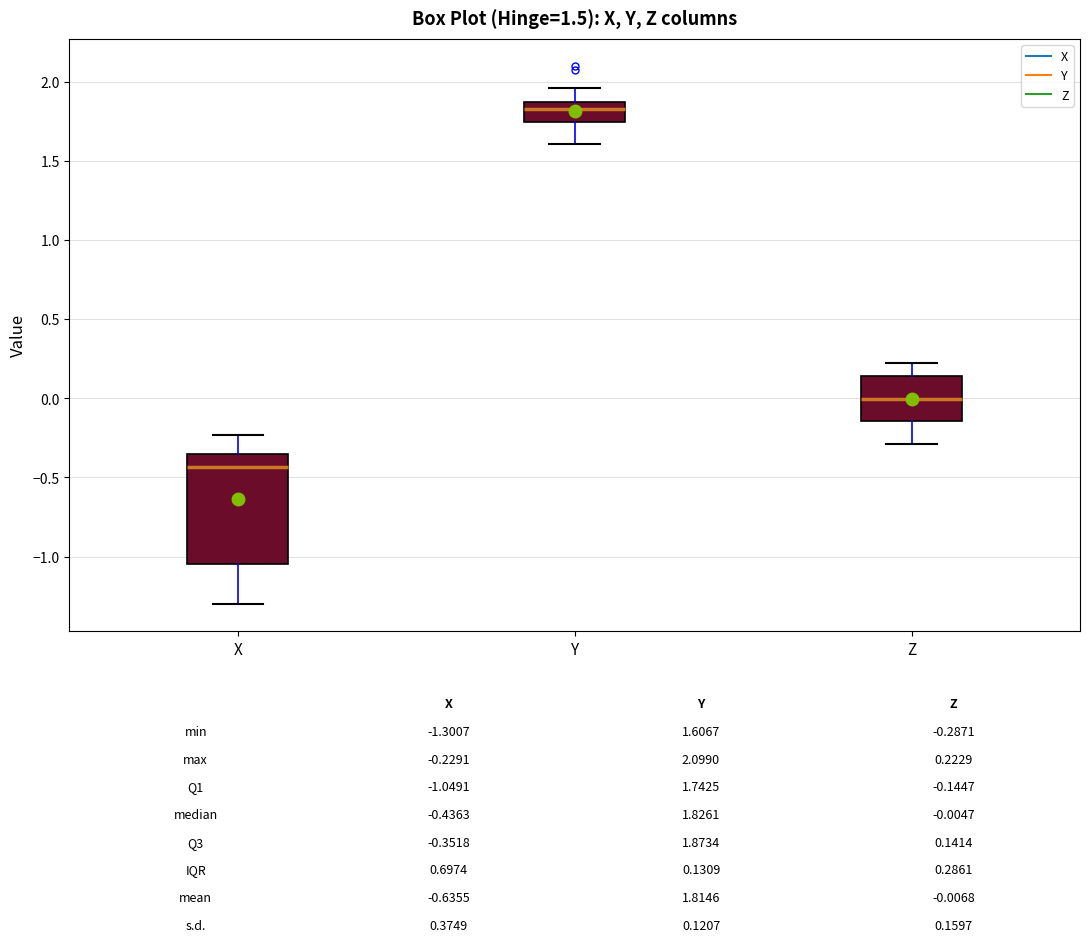

Comparing the boxes themselves (not the whiskers), which one is the tallest?

X